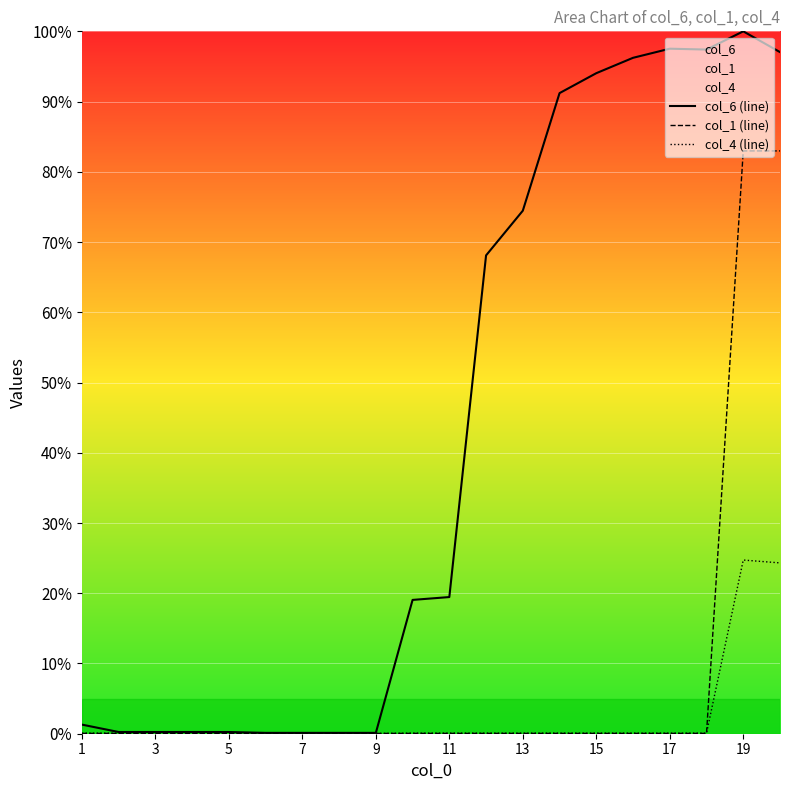

Which series has the largest range (max minus min)?

col_6 (line)